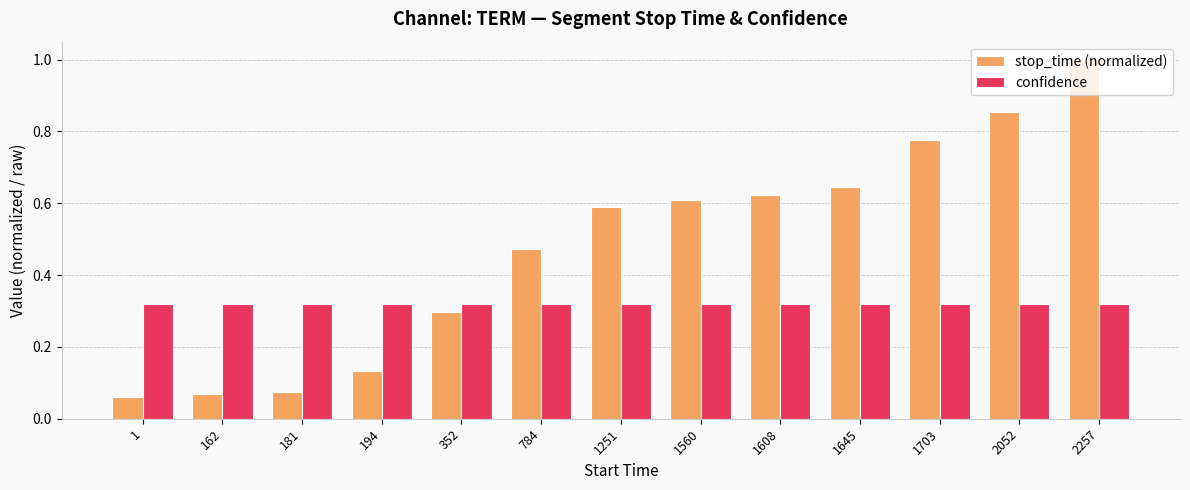

Is it true that stop_time (normalized) equals 0.6 at 1645?

True